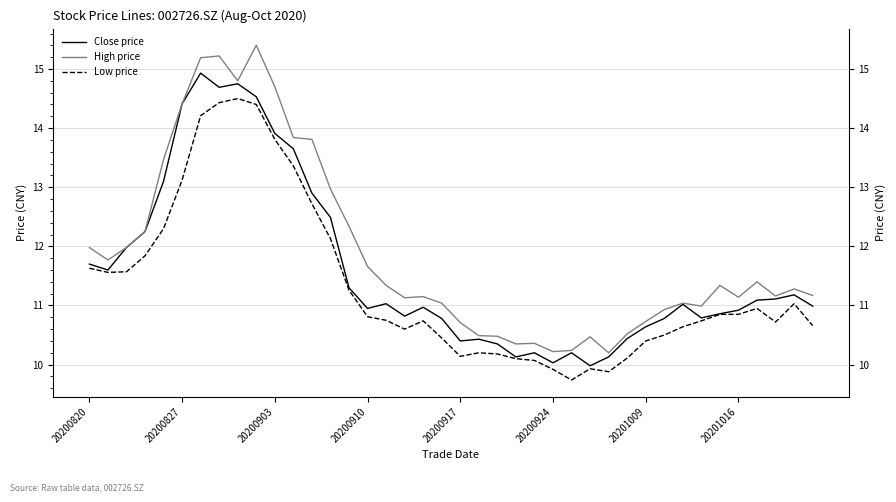

What is the greatest value displayed?

15.4